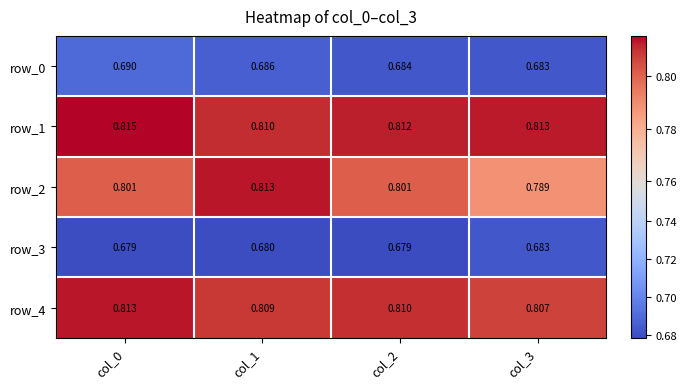

What is the sum of all row_3 values?

2.7